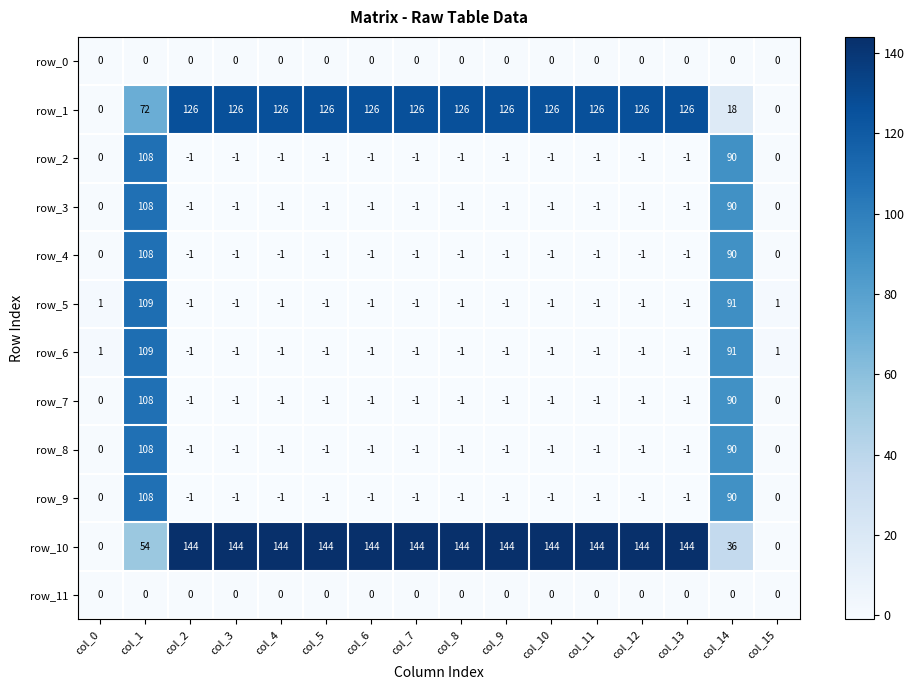

Count the number of categories in the chart.

16